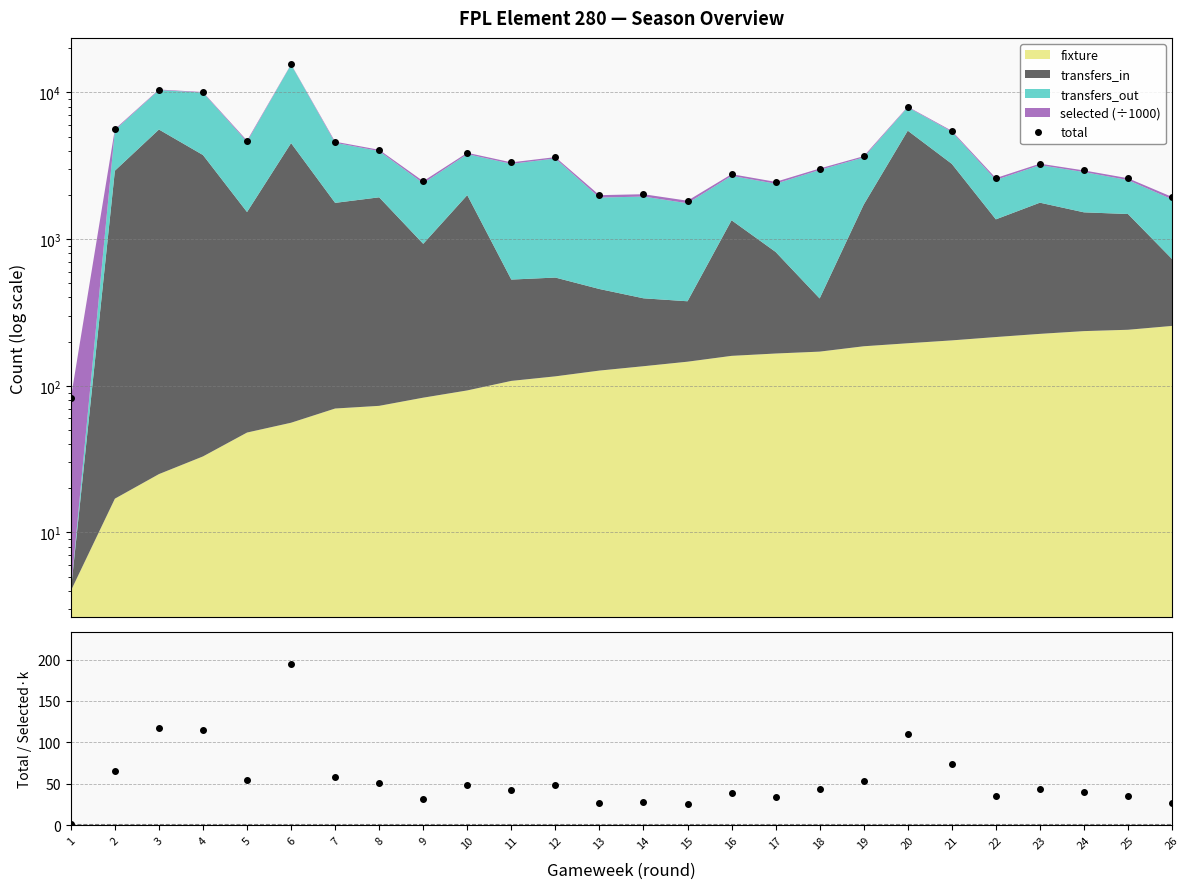

How many data points in total are less than 3337?

13